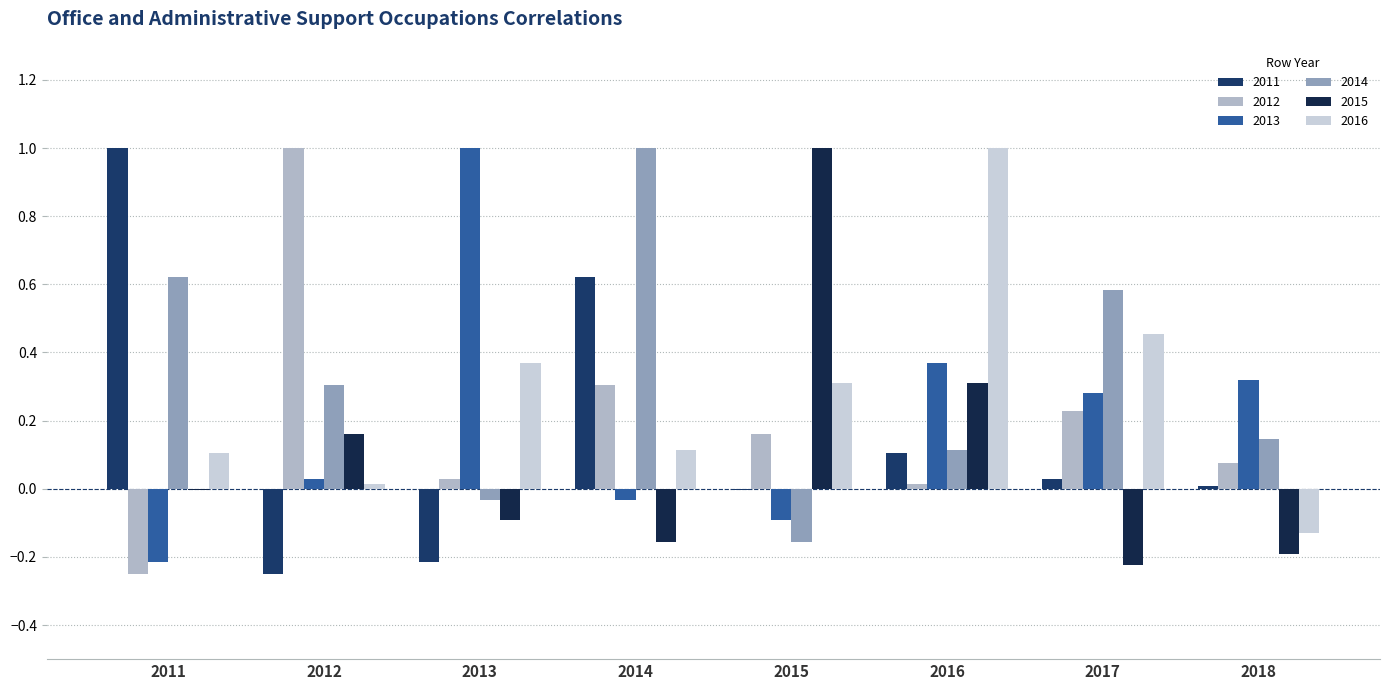

Reading right to left, extract all data points from this chart.

2011: 2018=0.0	2017=0.0	2016=0.1	2015=-0.0	2014=0.6	2013=-0.2	2012=-0.3	2011=1.0
2012: 2018=0.1	2017=0.2	2016=0.0	2015=0.2	2014=0.3	2013=0.0	2012=1.0	2011=-0.3
2013: 2018=0.3	2017=0.3	2016=0.4	2015=-0.1	2014=-0.0	2013=1.0	2012=0.0	2011=-0.2
2014: 2018=0.1	2017=0.6	2016=0.1	2015=-0.2	2014=1.0	2013=-0.0	2012=0.3	2011=0.6
2015: 2018=-0.2	2017=-0.2	2016=0.3	2015=1.0	2014=-0.2	2013=-0.1	2012=0.2	2011=-0.0
2016: 2018=-0.1	2017=0.5	2016=1.0	2015=0.3	2014=0.1	2013=0.4	2012=0.0	2011=0.1